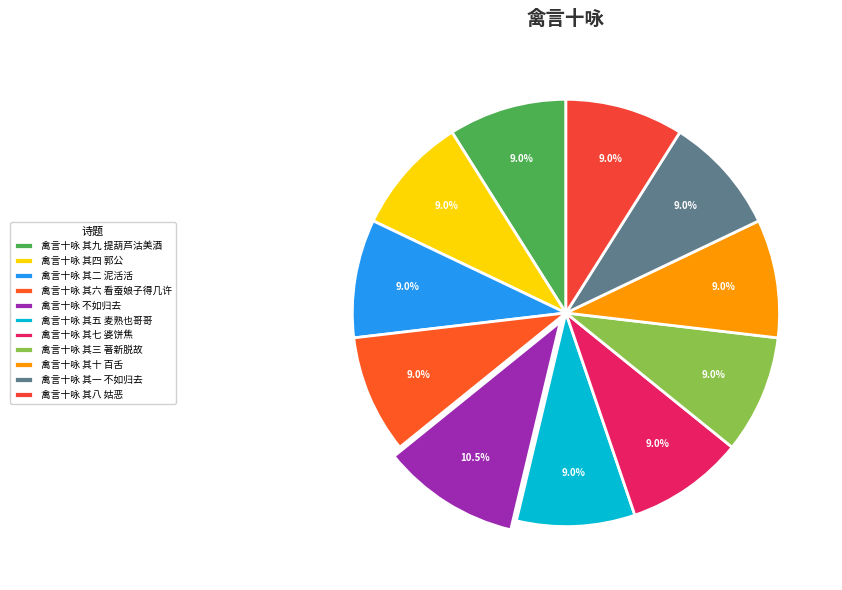

Does any single category account for the majority?

No